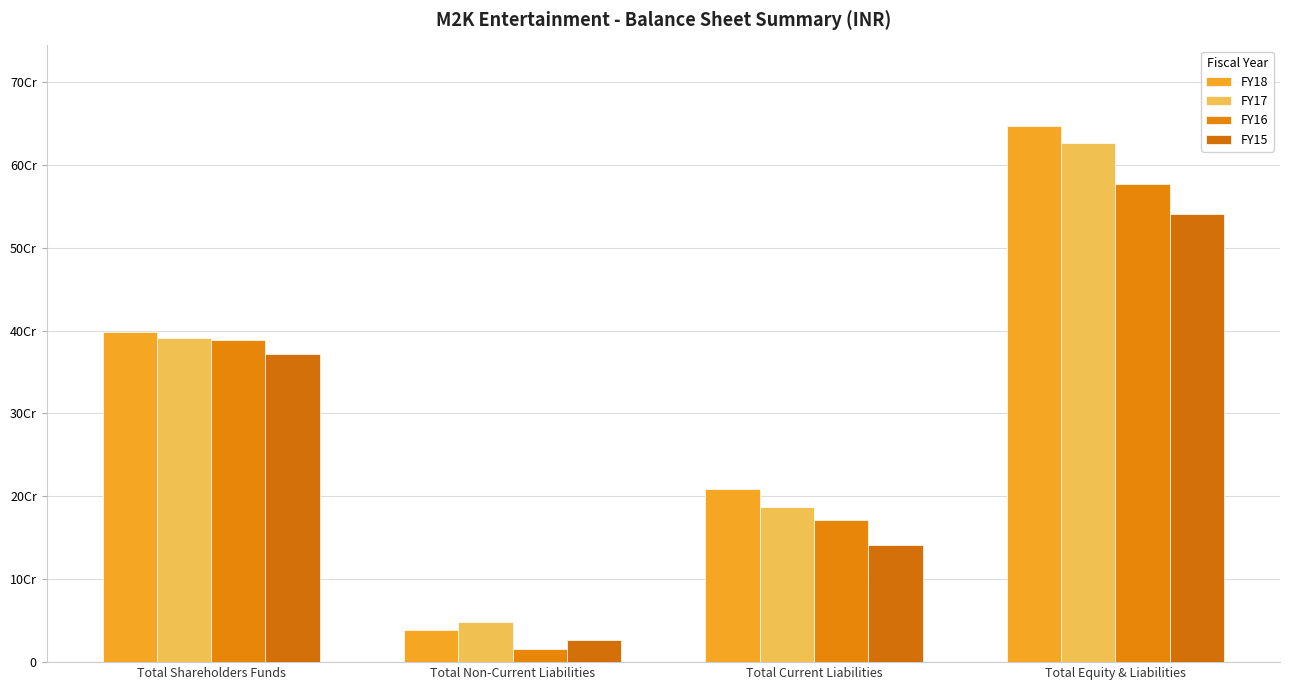

What is the difference between the highest and lowest values at Total Shareholders Funds?

26711468